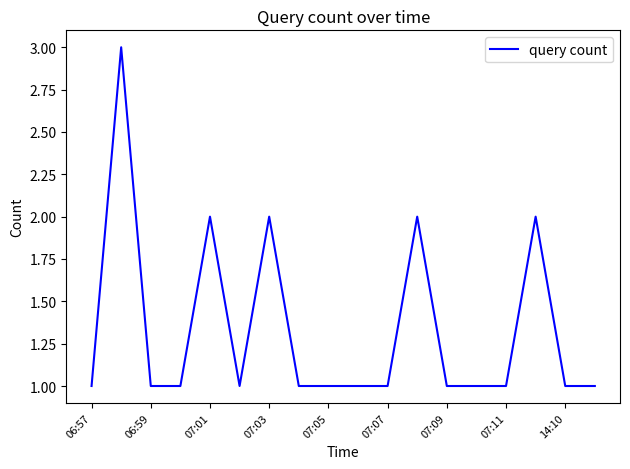

Does the chart have visible grid lines?

No